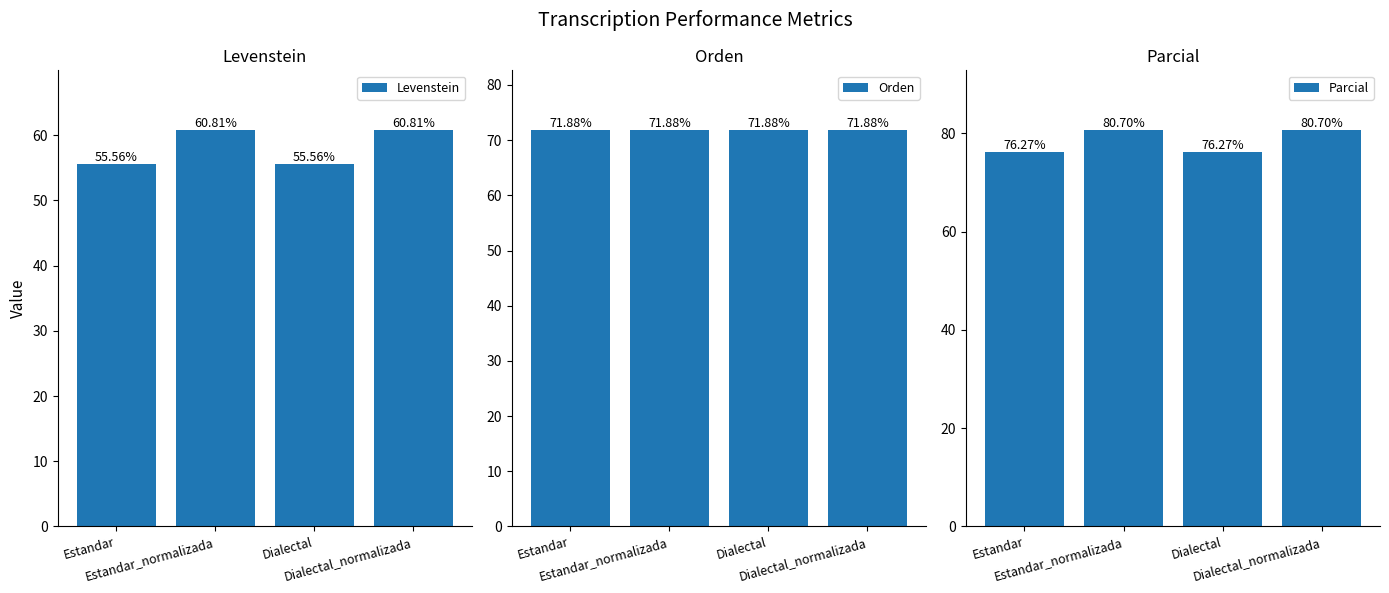

Rank the series by their average value, from lowest to highest.

Levenstein, Orden, Parcial